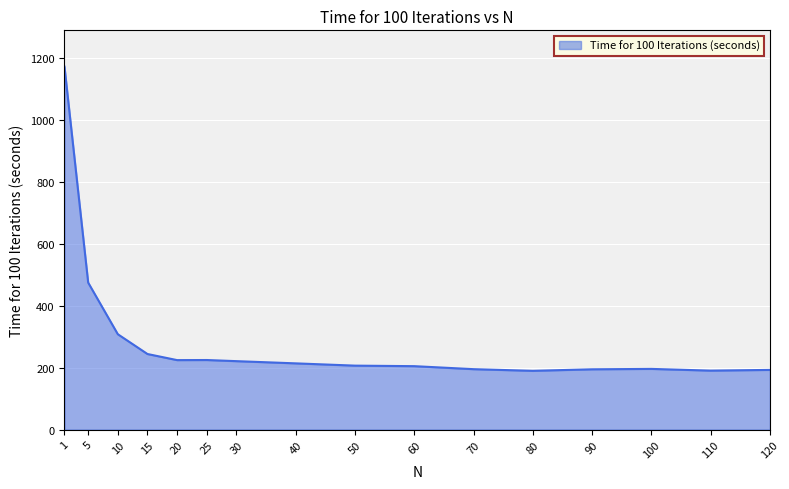

The chart shows a value of 297.8 at 60. True or false?

False